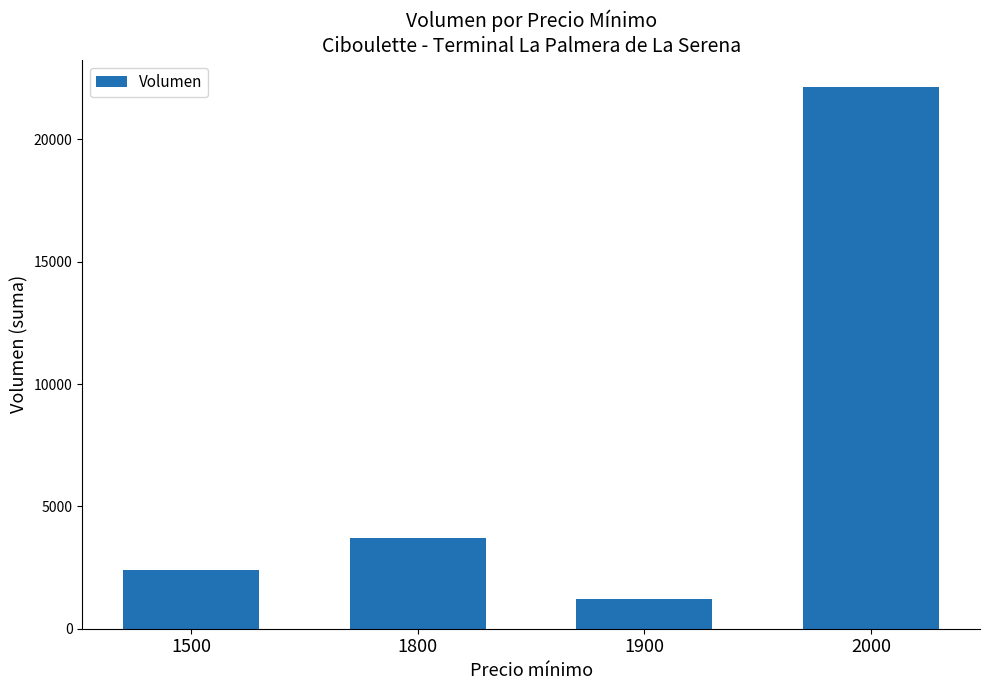

Reading left to right, list all the values displayed in this chart.

1500=2400	1800=3700	1900=1200	2000=22140